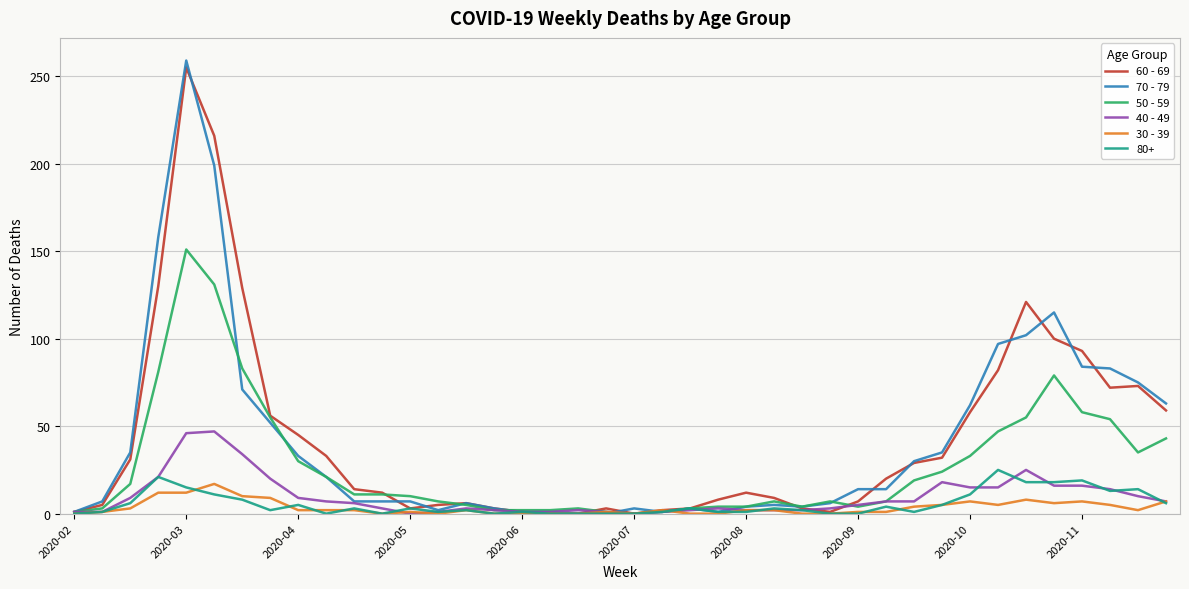

Which series has the largest range (max minus min)?

70 - 79